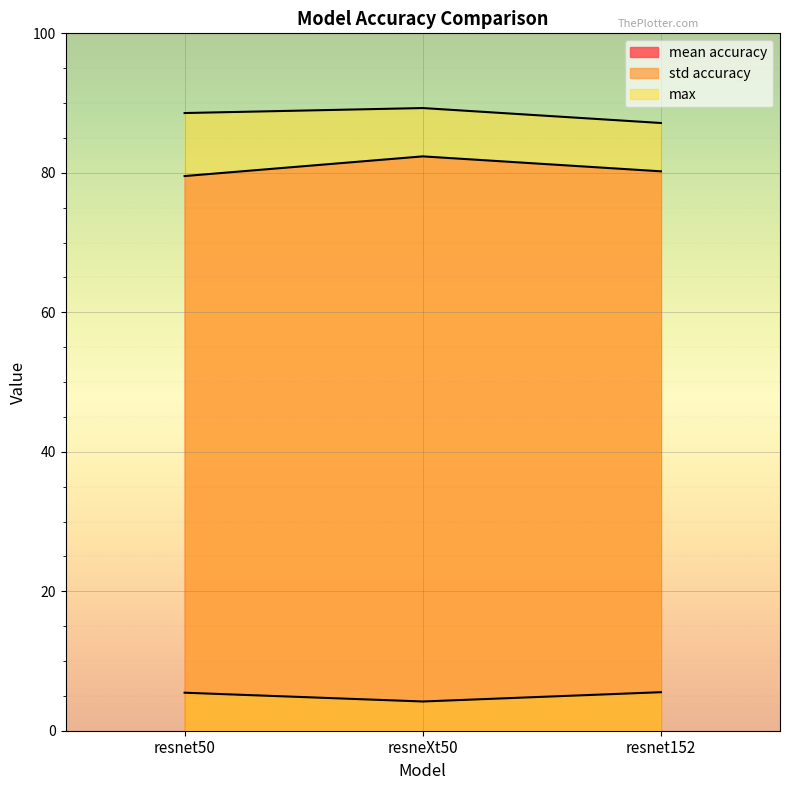

The std accuracy series shows 2.8 at resnet152. True or false?

False